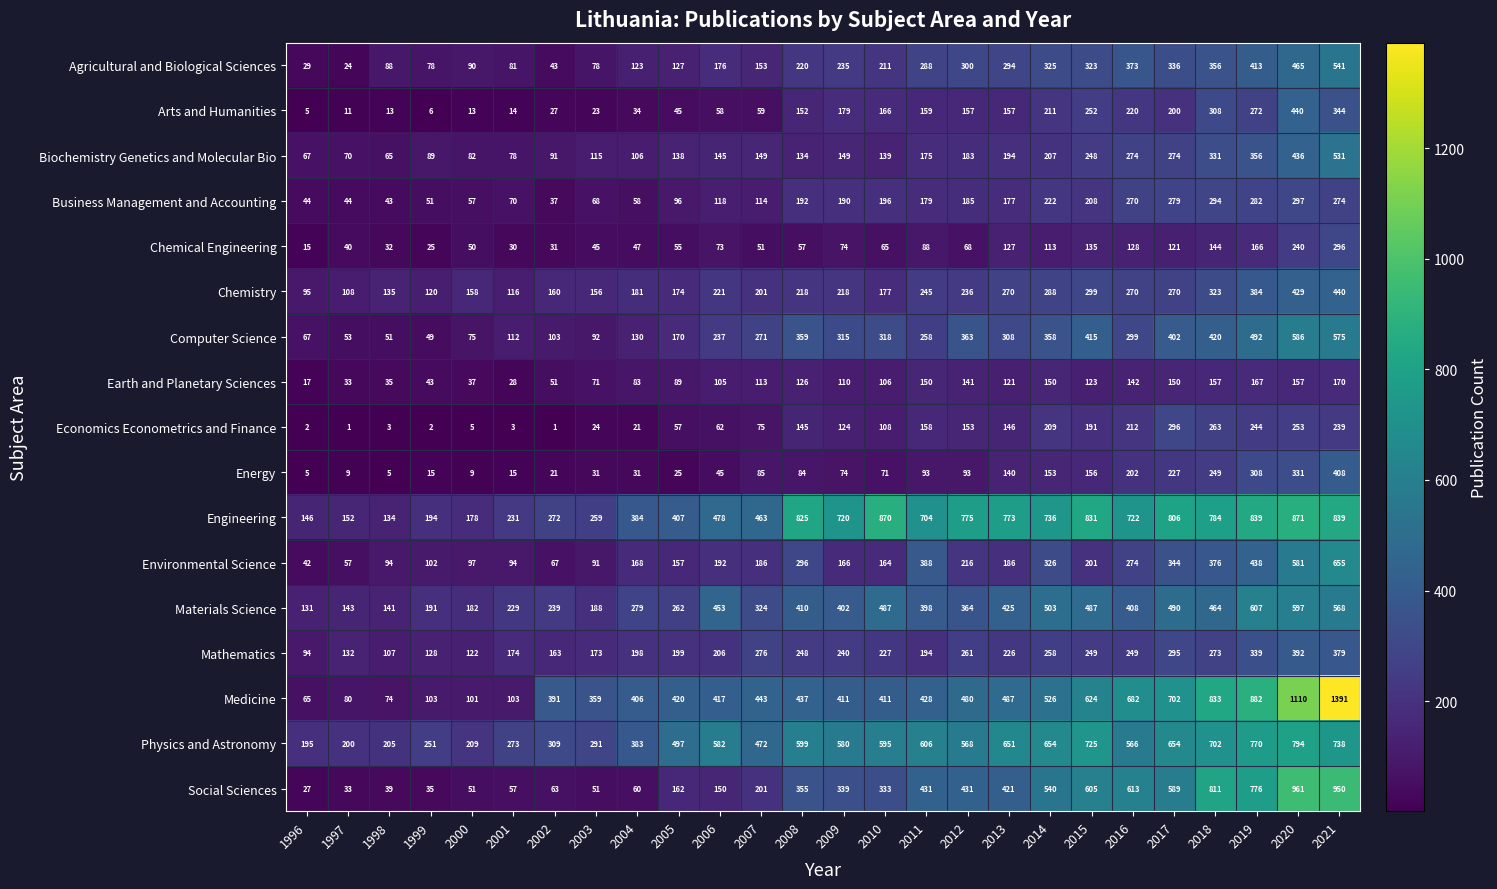

At which label is Physics and Astronomy closest to 494?

2005